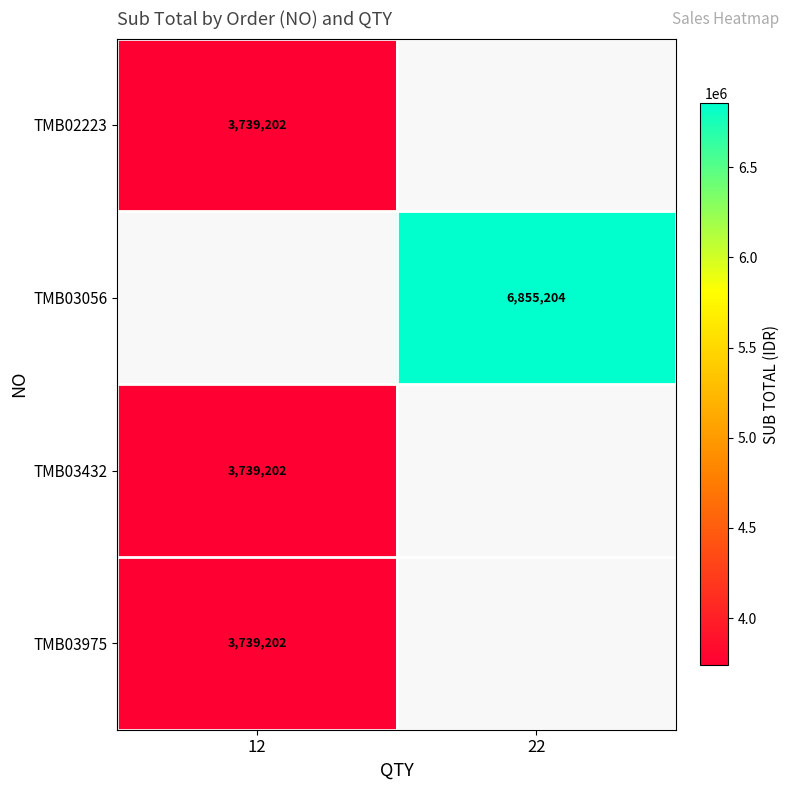

What is the minimum value shown in the chart?

3739202.3